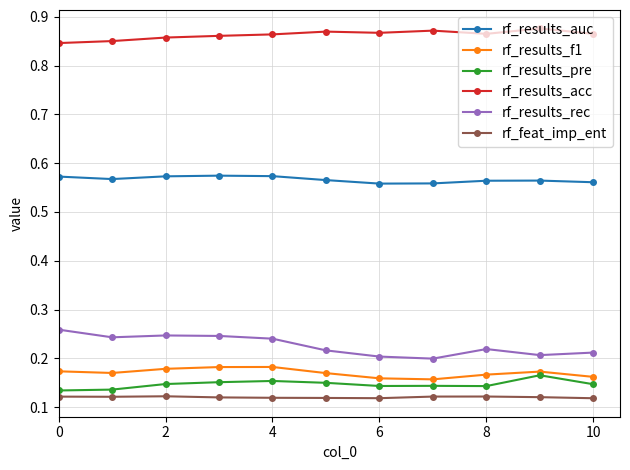

True or false: rf_results_f1 has more than 0 interior local peaks.

True